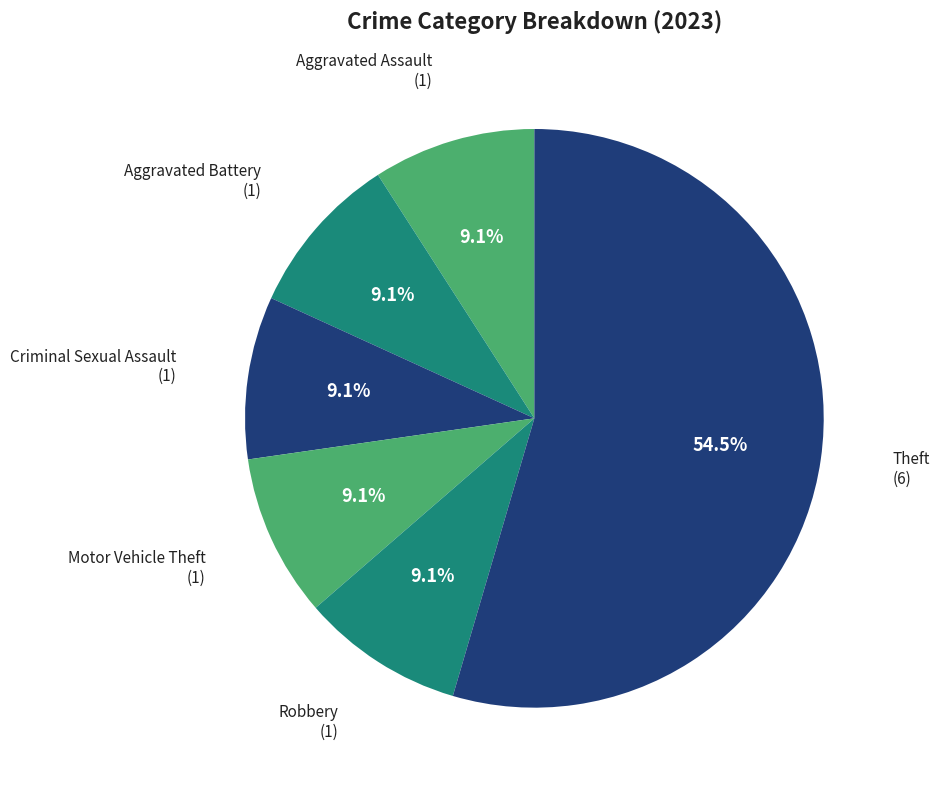

Which slice represents more than half of the pie?

Theft